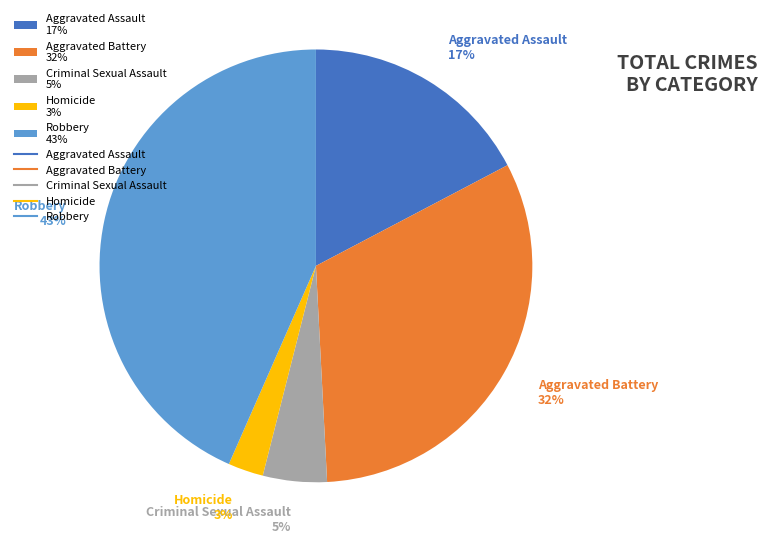

Count the number of slices in the pie.

5